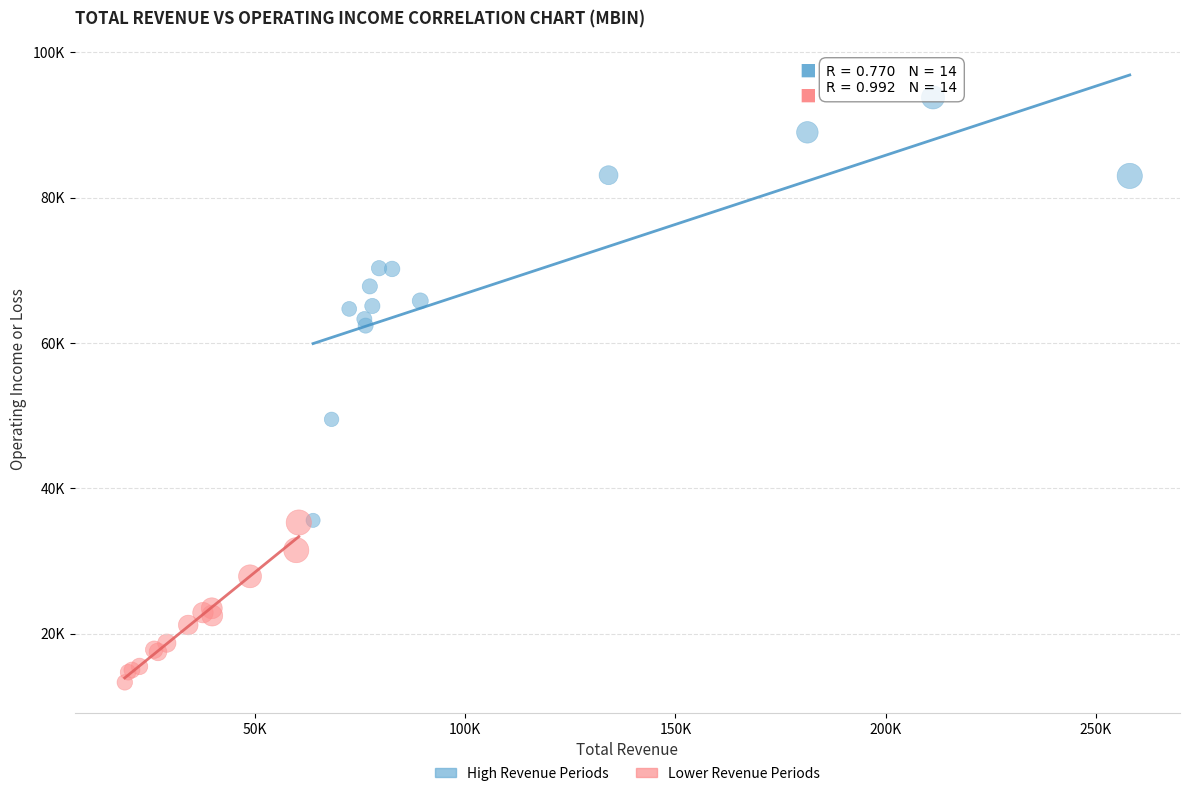

Which series has the largest Y range (max minus min)?

High Revenue Periods